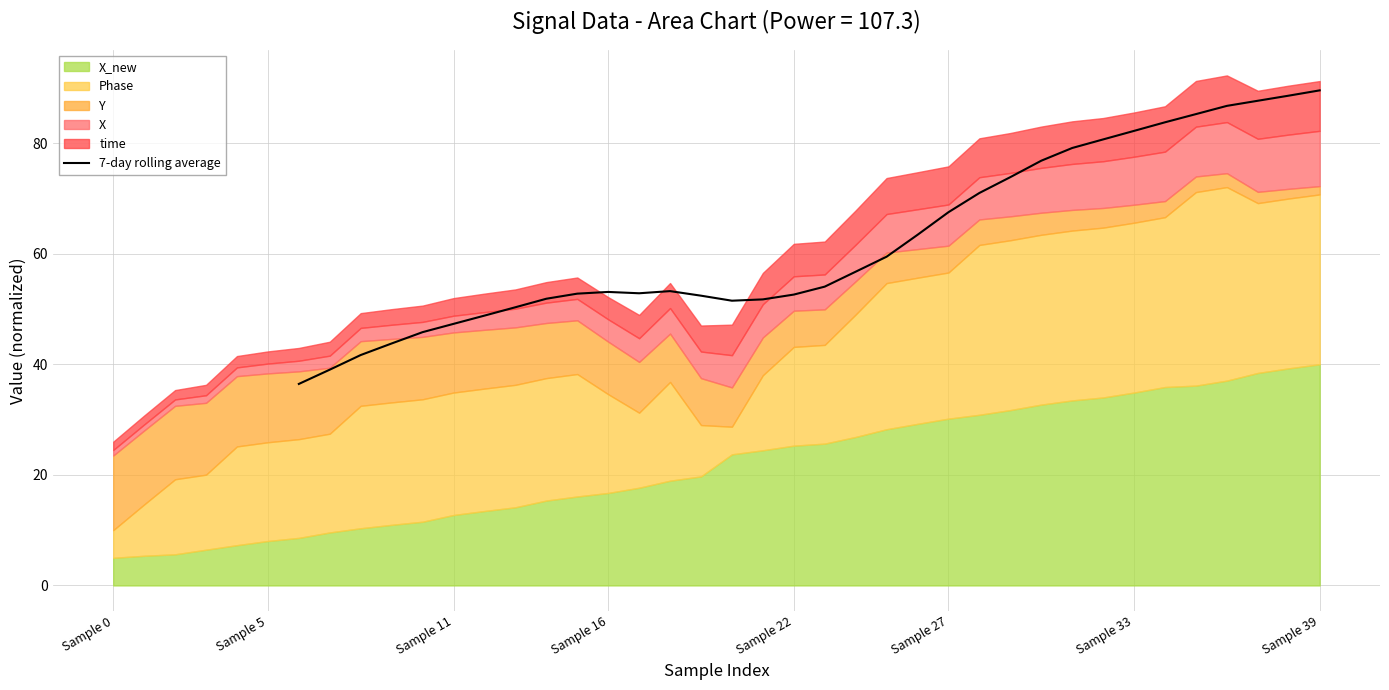

True or false: 7-day rolling average has a value of 61.1 at Sample 39.

False